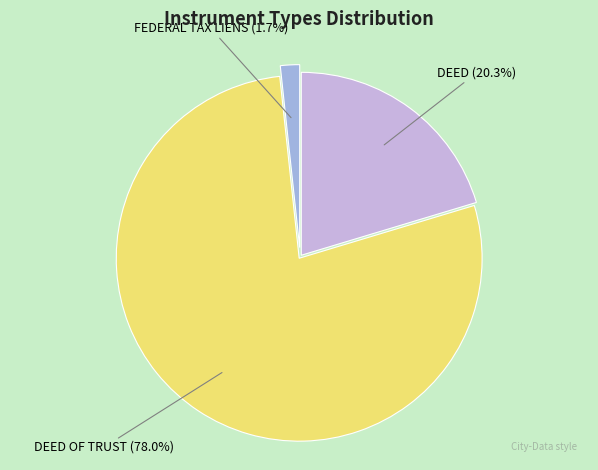

Count the number of slices in the pie.

3